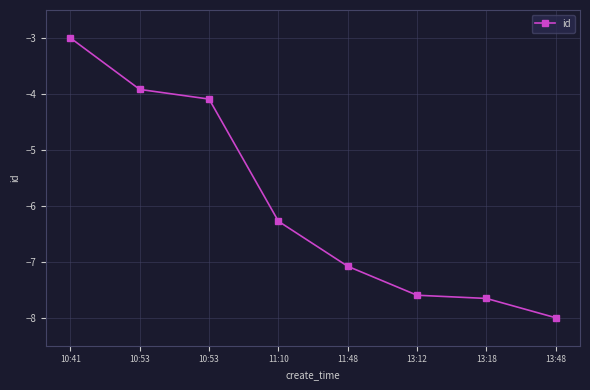

What is the greatest value displayed?

-3.0